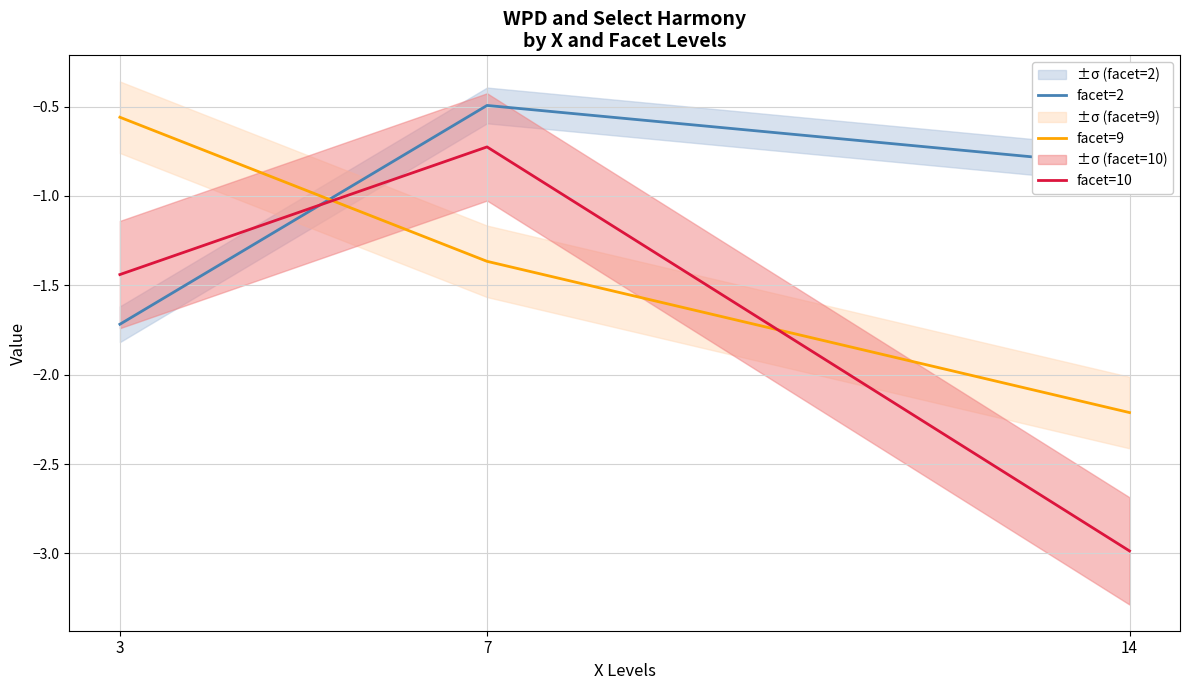

Reading left to right, what are all the values shown in this chart?

facet=2: -1.7	-0.5	-0.8
facet=9: -0.6	-1.4	-2.2
facet=10: -1.4	-0.7	-3.0